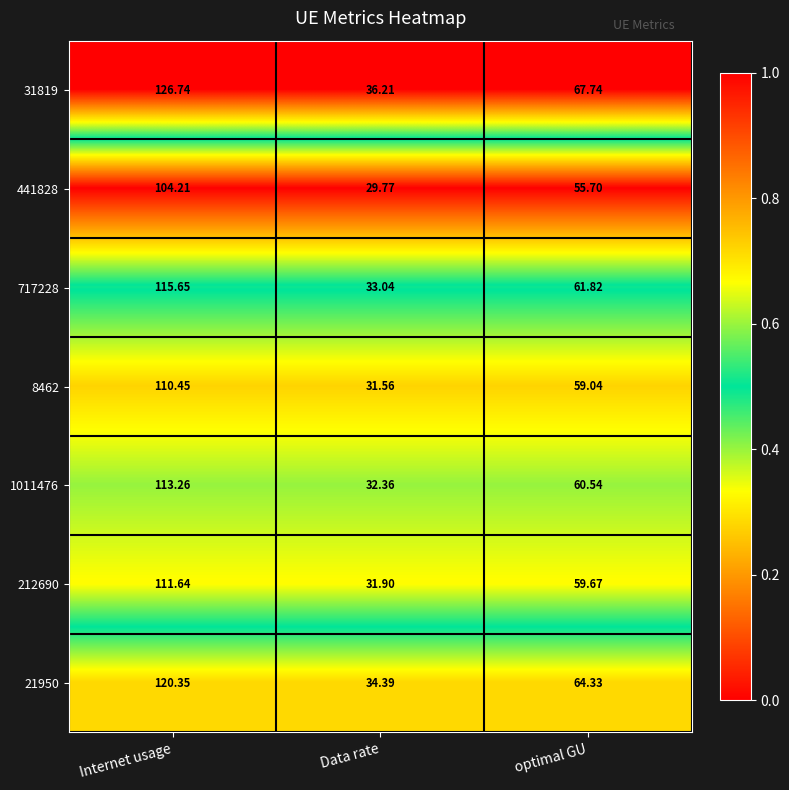

Which category has the highest value in the 21950 series?

Internet usage